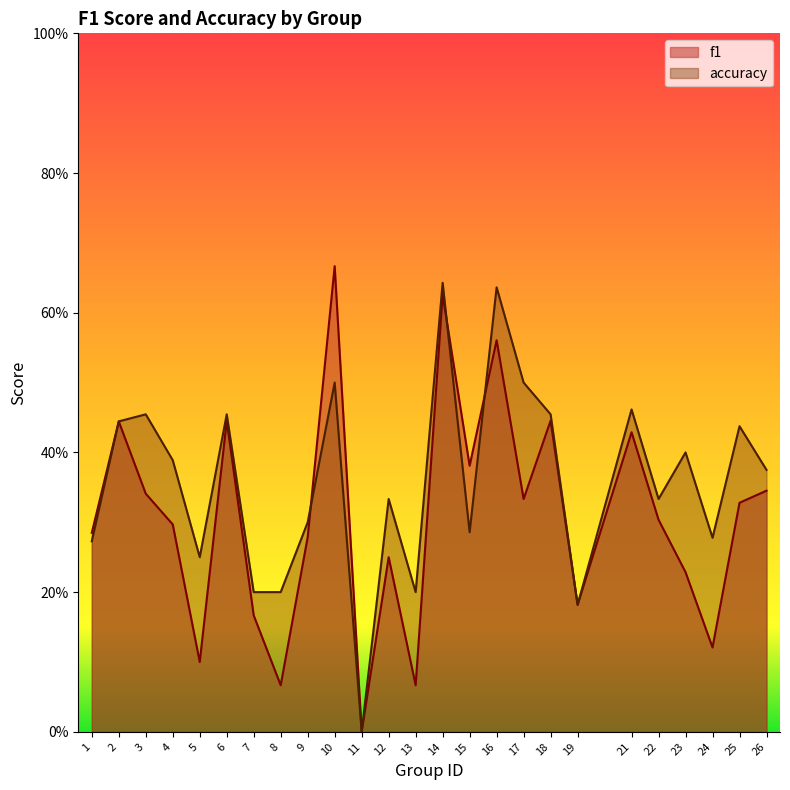

What is the difference between the f1 values at 21 and 25?

0.1